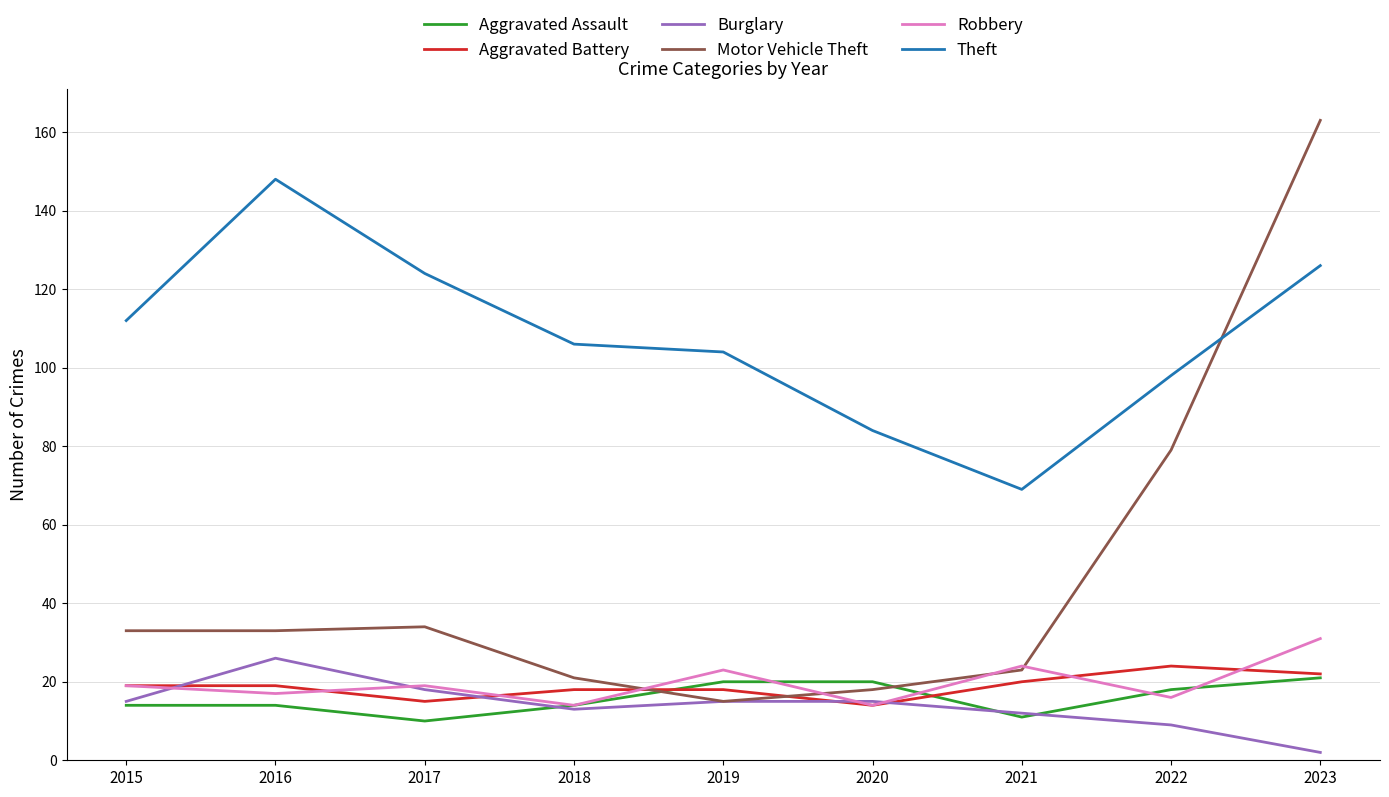

True or false: Aggravated Battery has a value of 24 at 2022.

True